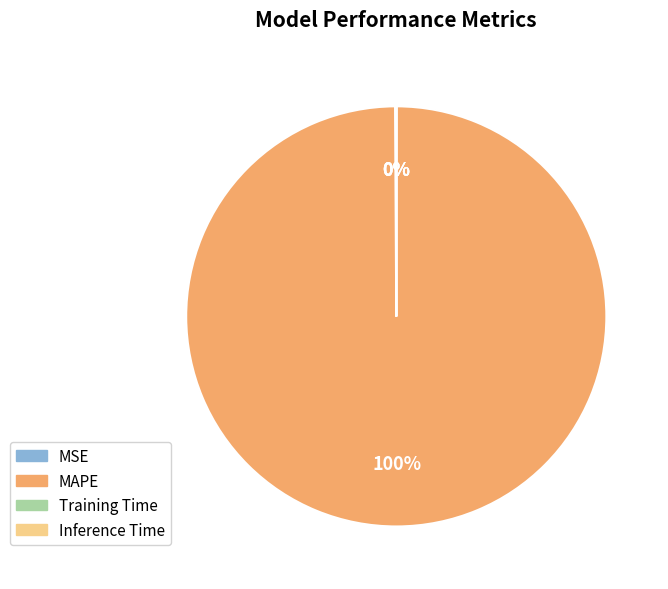

Which slice is the largest?

MAPE